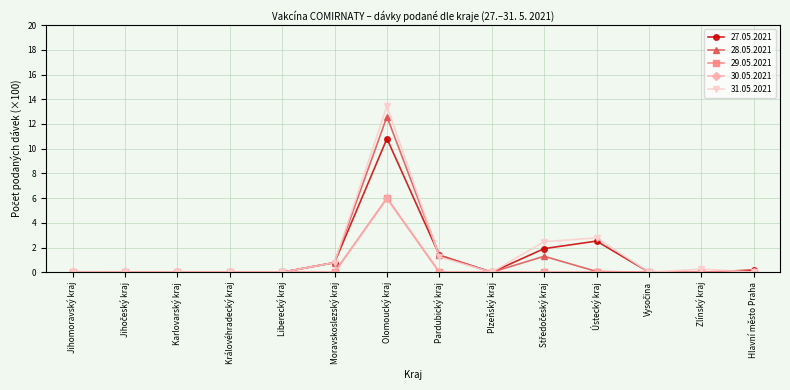

At which category is the sum across all series the highest?

Olomoucký kraj